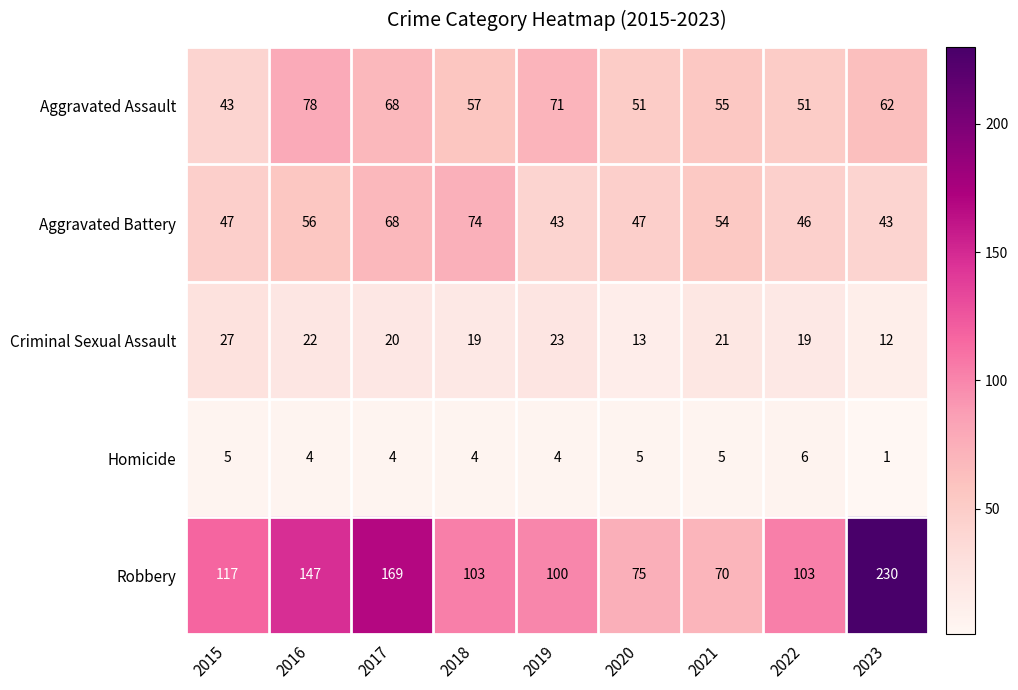

What is the sum of all Criminal Sexual Assault values?

176